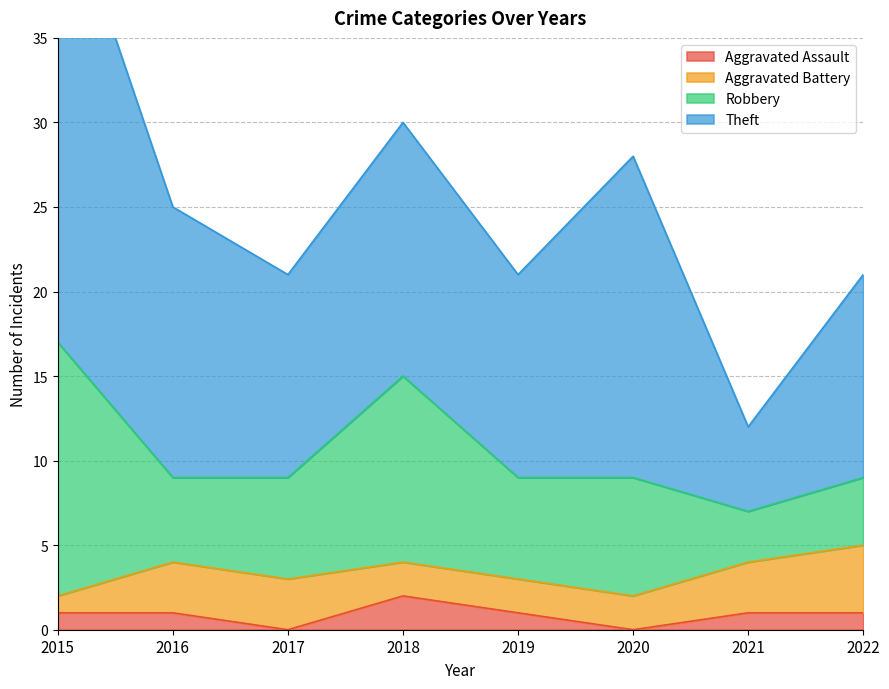

Reading left to right, list all the values displayed in this chart.

Aggravated Assault: 1	1	0	2	1	0	1	1
Aggravated Battery: 1	3	3	2	2	2	3	4
Robbery: 15	5	6	11	6	7	3	4
Theft: 28	16	12	15	12	19	5	12